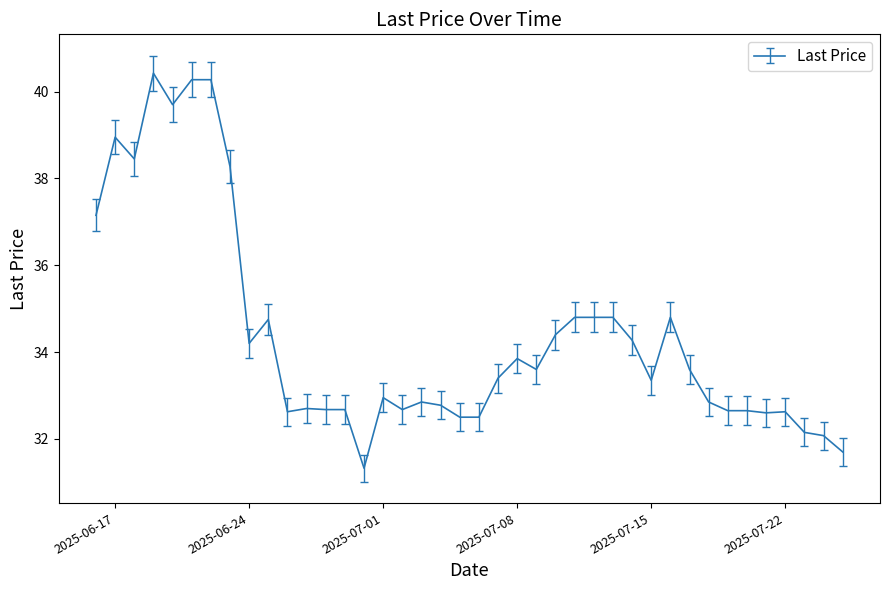

What is the difference between the maximum and minimum values?

9.1